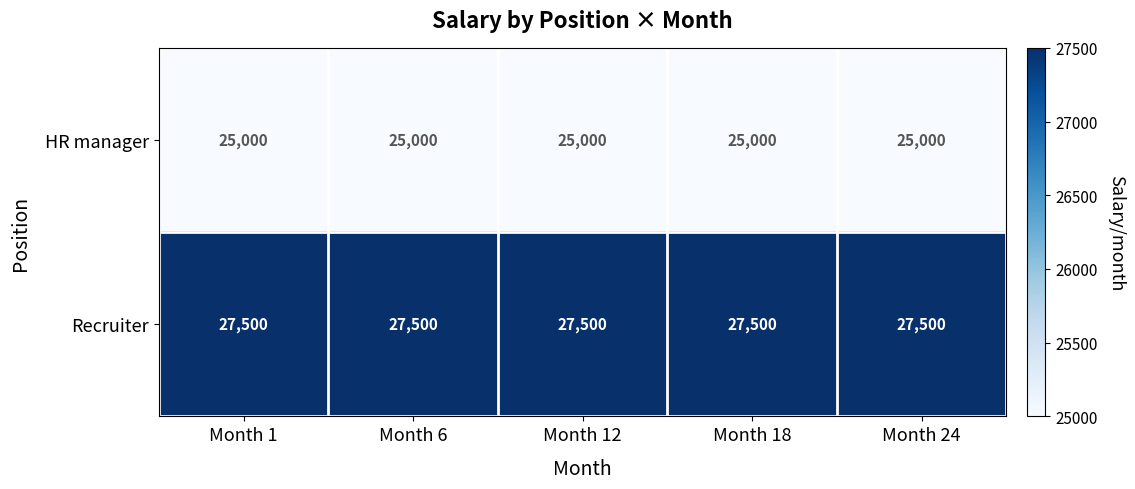

What is the highest value of the HR manager series?

25000